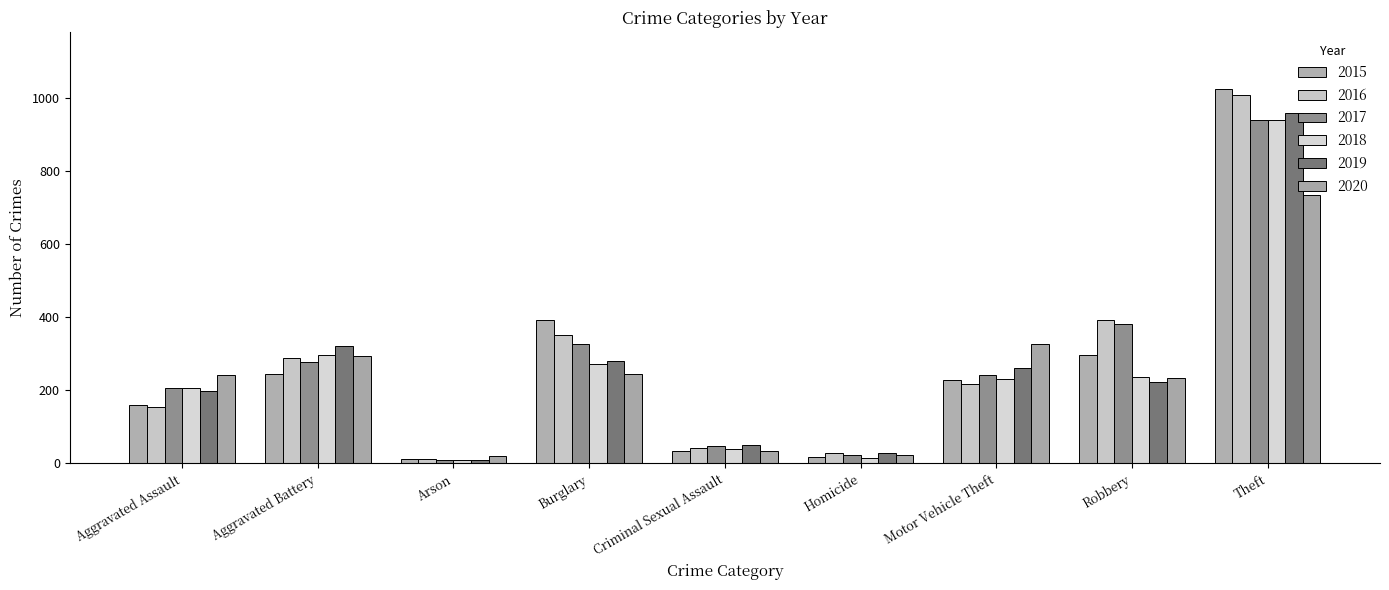

Where does the 2017 series first go above 243?

Aggravated Battery